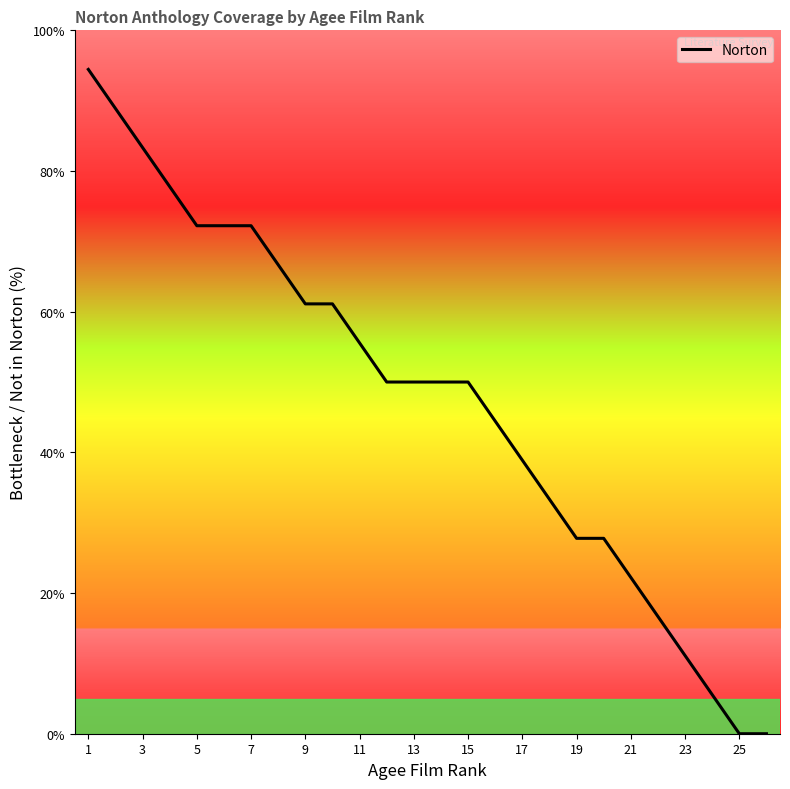

What is the sum of all values?

1233.3